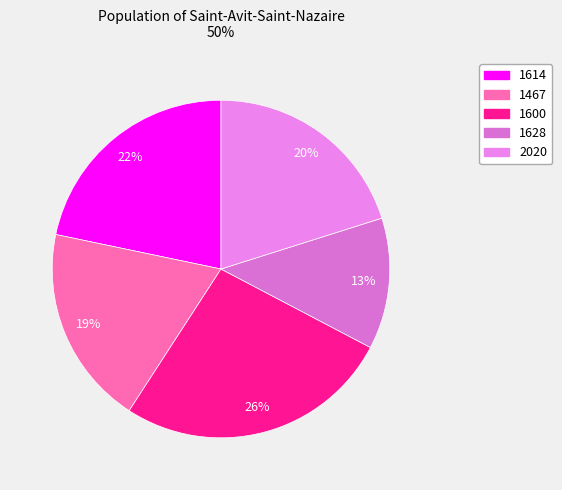

What is the change in value from 1467 to 1600?

+418